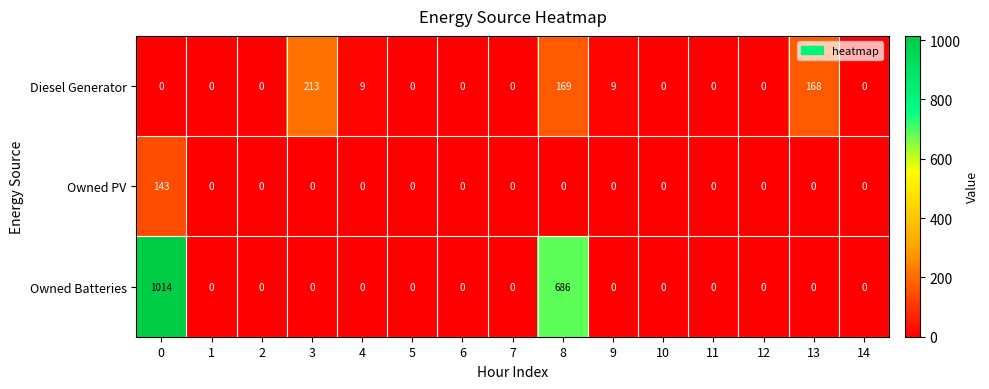

What is the difference between the maximum and minimum values in the Owned Batteries series?

1014